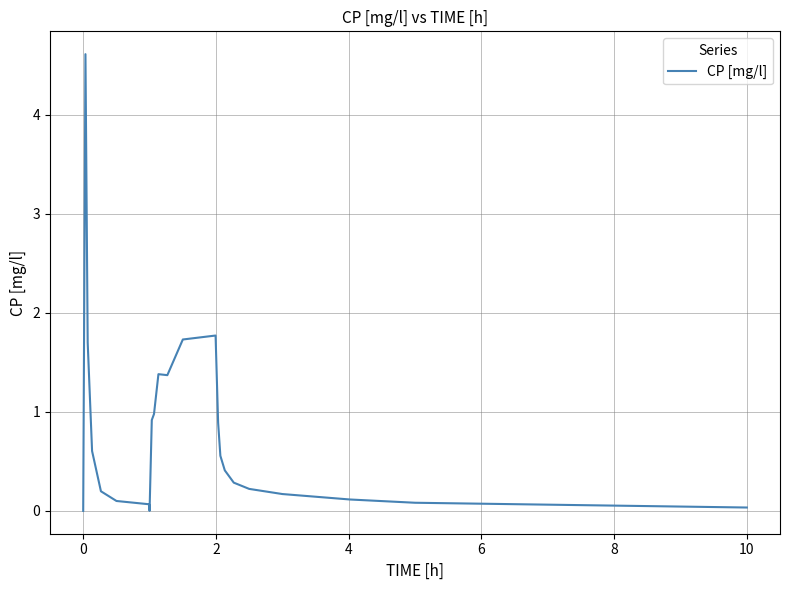

What is the difference between the maximum and minimum values?

4.6